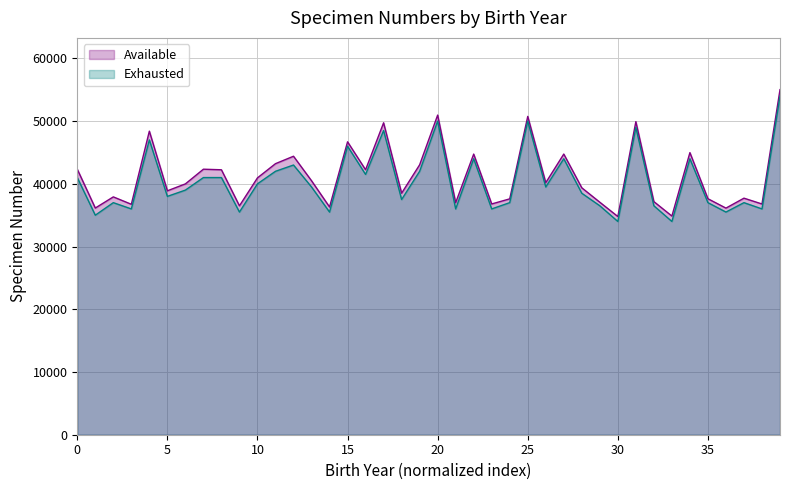

What is the greatest value displayed?

55016